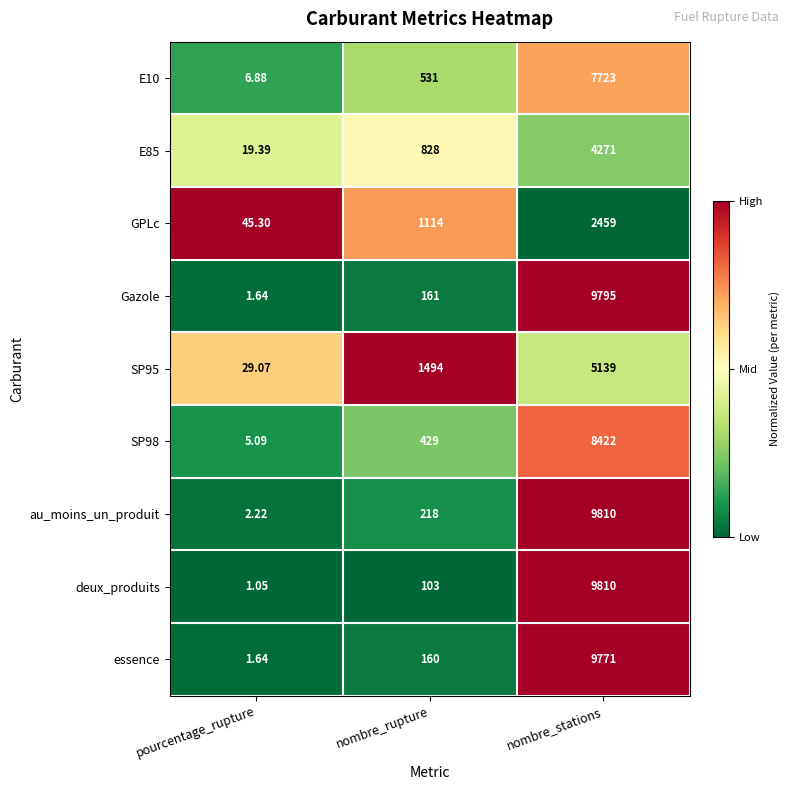

List the labels in order of E10 value, smallest first.

pourcentage_rupture, nombre_rupture, nombre_stations